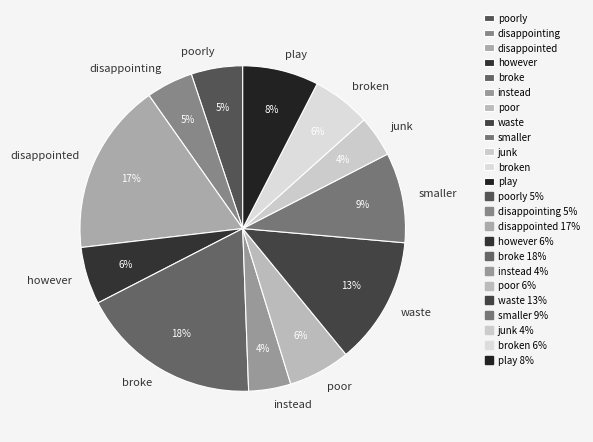

To the nearest percent, what percentage of the pie is junk?

4%